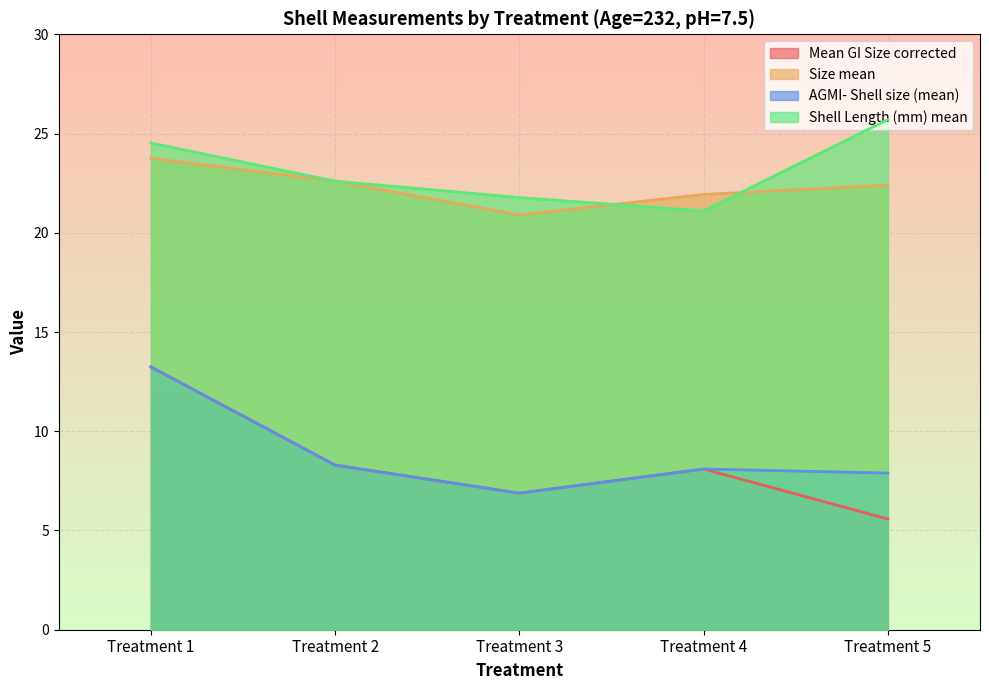

At how many categories does at least one series exceed 9?

5